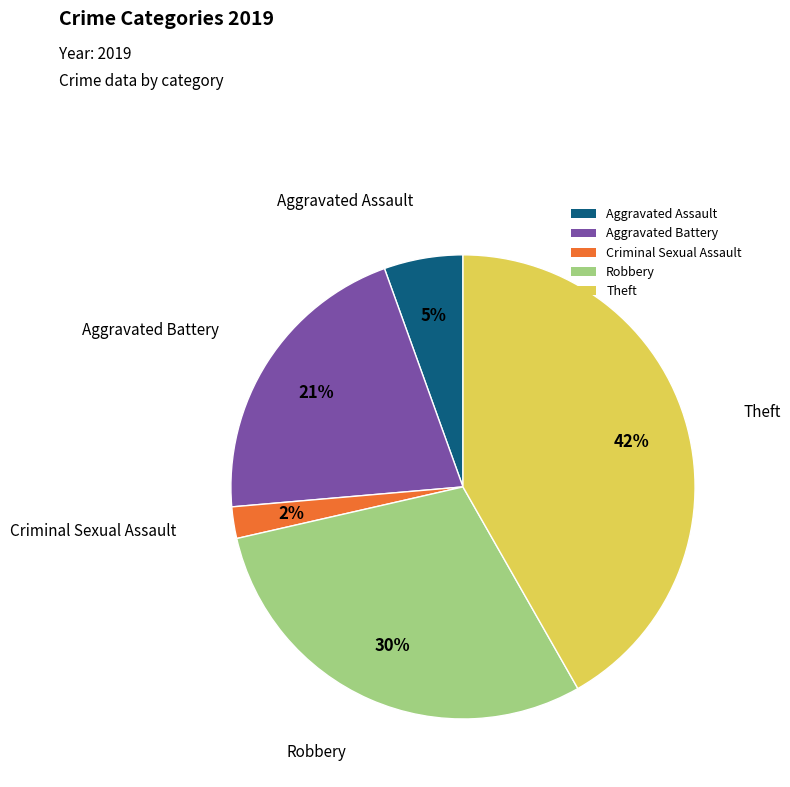

Combined, do Robbery and Criminal Sexual Assault account for over 50%?

No